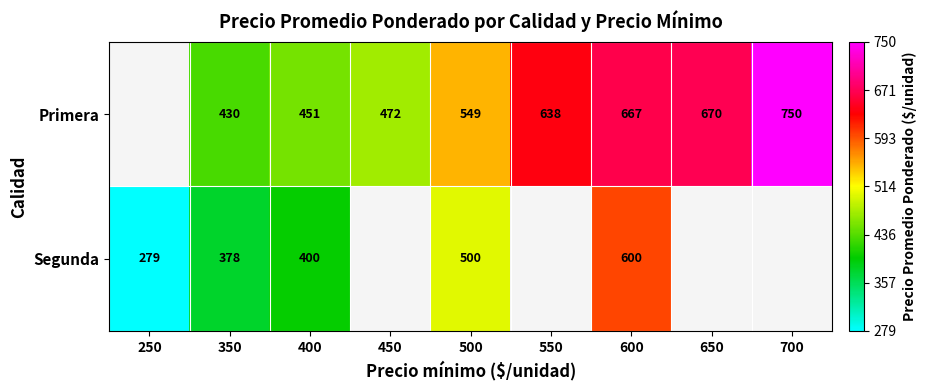

Rank the series at 500 from lowest to highest value.

Segunda, Primera